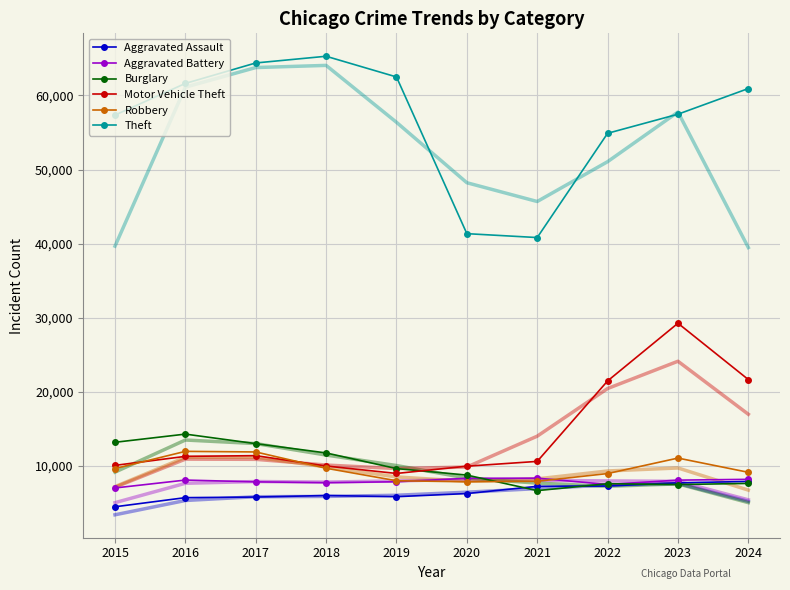

Which has a higher value, 2022 or 2020?

2022